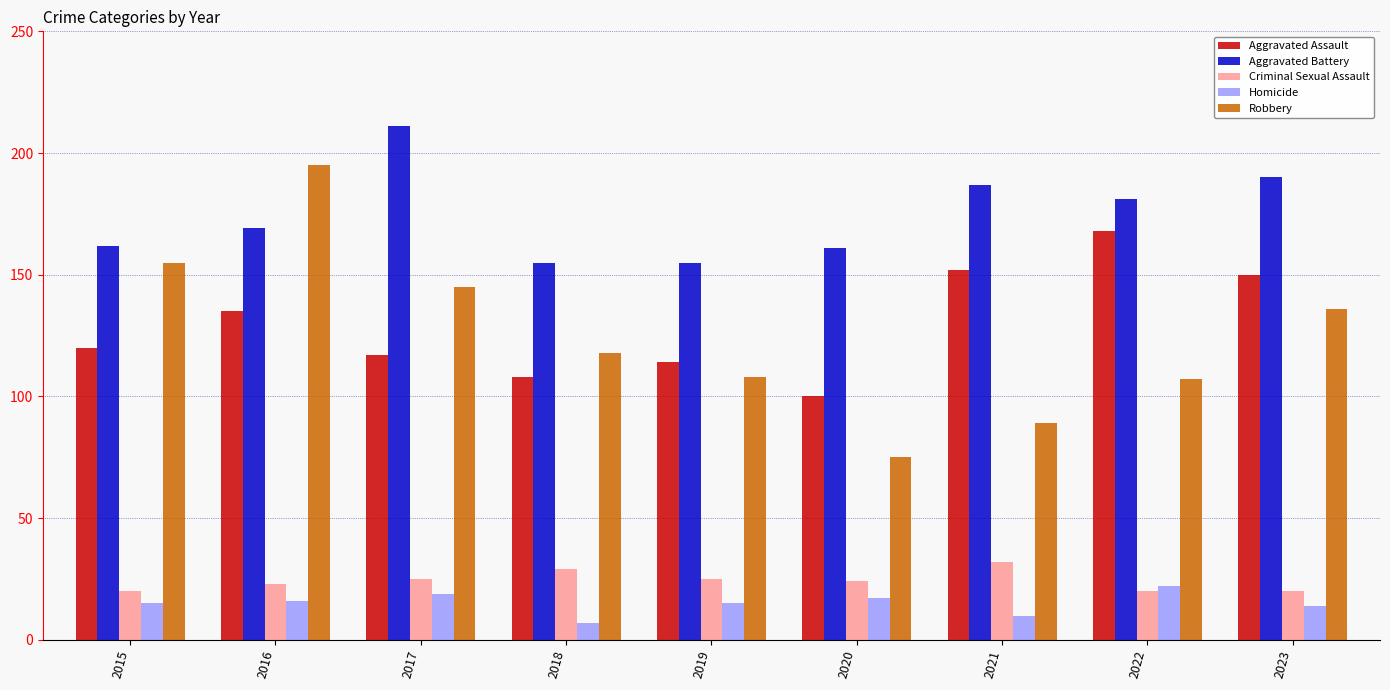

True or false: Criminal Sexual Assault has a value of 46 at 2021.

False